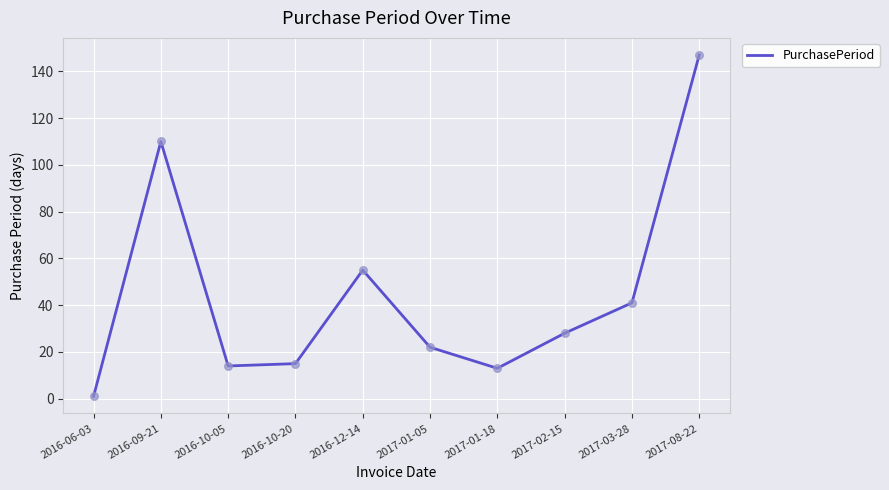

What is the change in value from 2017-01-18 to 2017-03-28?

+28